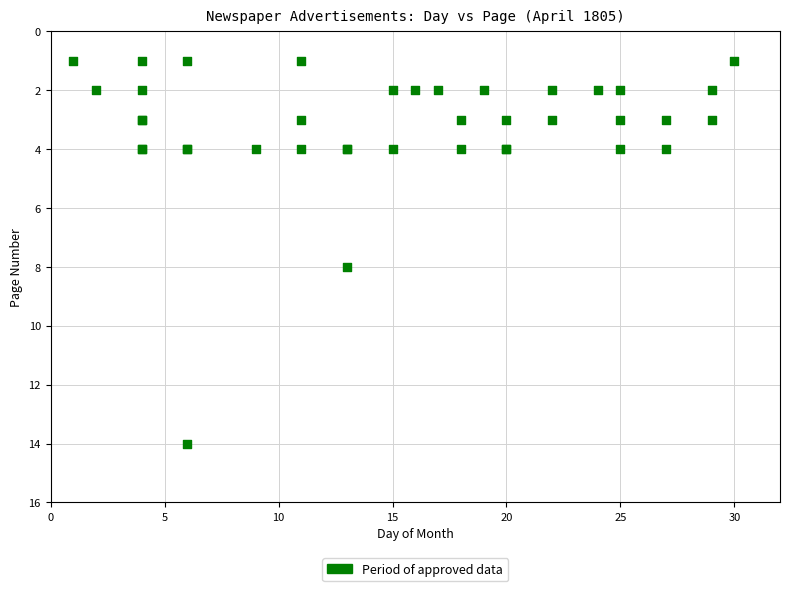

What Y value in the scatter plot is closest to 7?

8